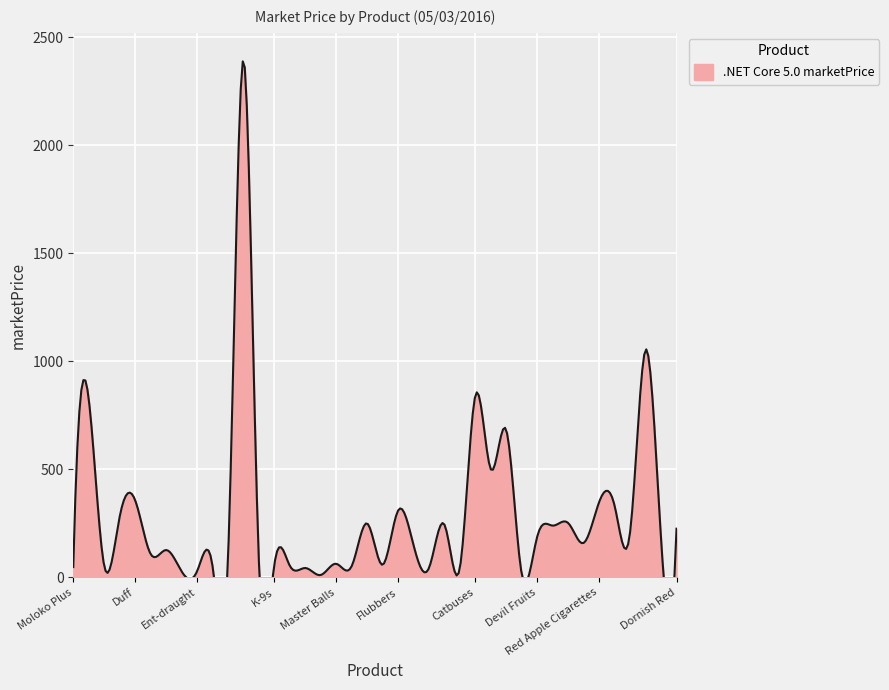

What is the average value?

276.5